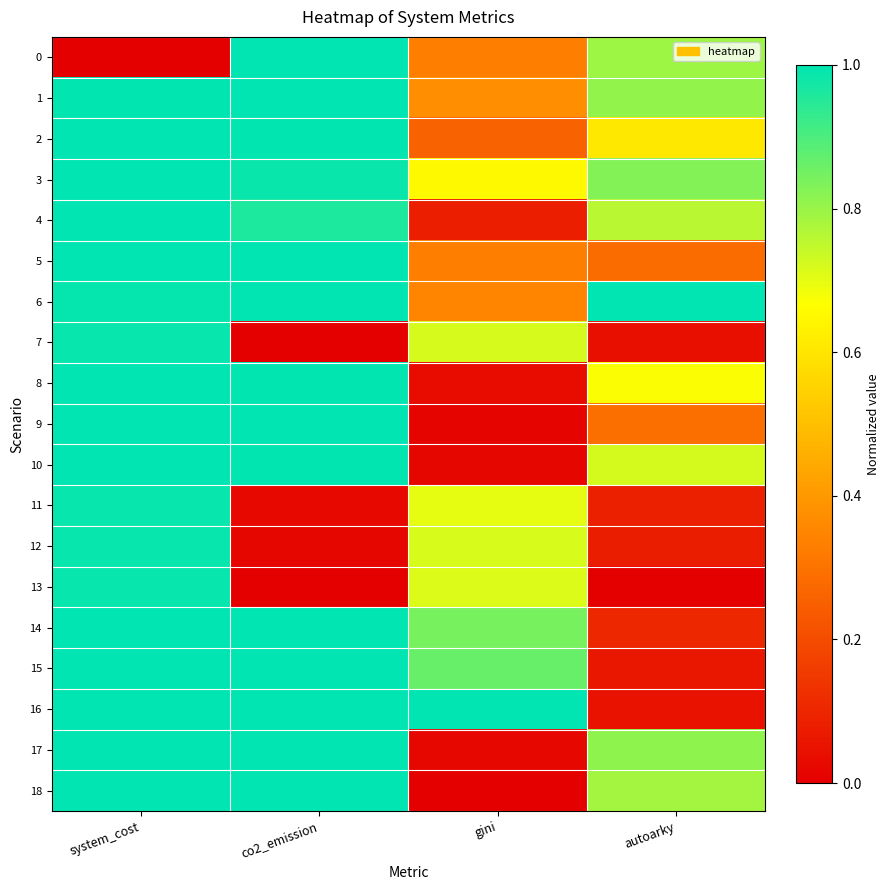

Reading left to right, what are all the values shown in this chart?

0: system_cost=0.0	co2_emission=1.0	gini=0.3	autoarky=0.8
1: system_cost=1.0	co2_emission=1.0	gini=0.4	autoarky=0.8
2: system_cost=1.0	co2_emission=1.0	gini=0.3	autoarky=0.6
3: system_cost=1.0	co2_emission=1.0	gini=0.7	autoarky=0.8
4: system_cost=1.0	co2_emission=1.0	gini=0.1	autoarky=0.8
5: system_cost=1.0	co2_emission=1.0	gini=0.3	autoarky=0.3
6: system_cost=1.0	co2_emission=1.0	gini=0.4	autoarky=1.0
7: system_cost=1.0	co2_emission=0.0	gini=0.7	autoarky=0.0
8: system_cost=1.0	co2_emission=1.0	gini=0.0	autoarky=0.7
9: system_cost=1.0	co2_emission=1.0	gini=0.0	autoarky=0.3
10: system_cost=1.0	co2_emission=1.0	gini=0.0	autoarky=0.7
11: system_cost=1.0	co2_emission=0.0	gini=0.7	autoarky=0.1
12: system_cost=1.0	co2_emission=0.0	gini=0.7	autoarky=0.1
13: system_cost=1.0	co2_emission=0.0	gini=0.7	autoarky=0.0
14: system_cost=1.0	co2_emission=1.0	gini=0.8	autoarky=0.1
15: system_cost=1.0	co2_emission=1.0	gini=0.9	autoarky=0.1
16: system_cost=1.0	co2_emission=1.0	gini=1.0	autoarky=0.0
17: system_cost=1.0	co2_emission=1.0	gini=0.0	autoarky=0.8
18: system_cost=1.0	co2_emission=1.0	gini=0.0	autoarky=0.8